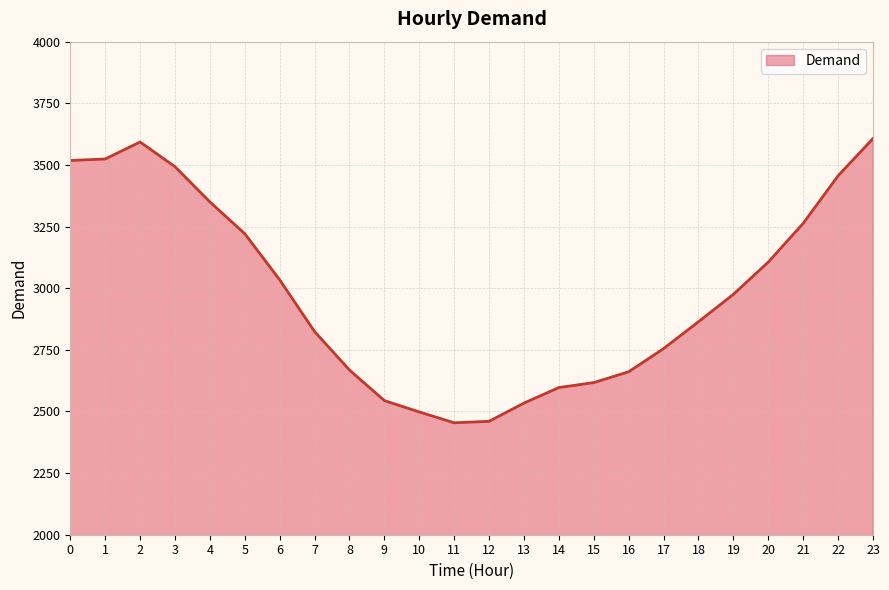

At which category does the data reach its first local peak?

2